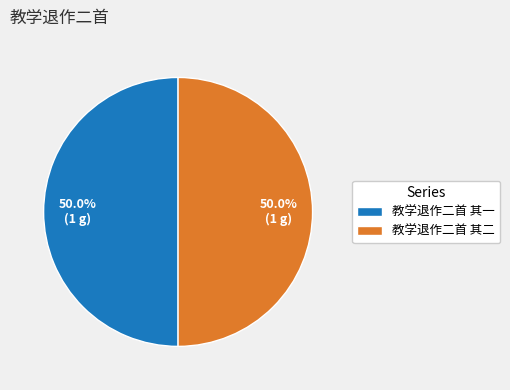

Approximately how many times larger is the value at 教学退作二首 其二 compared to 教学退作二首 其一?

1.0